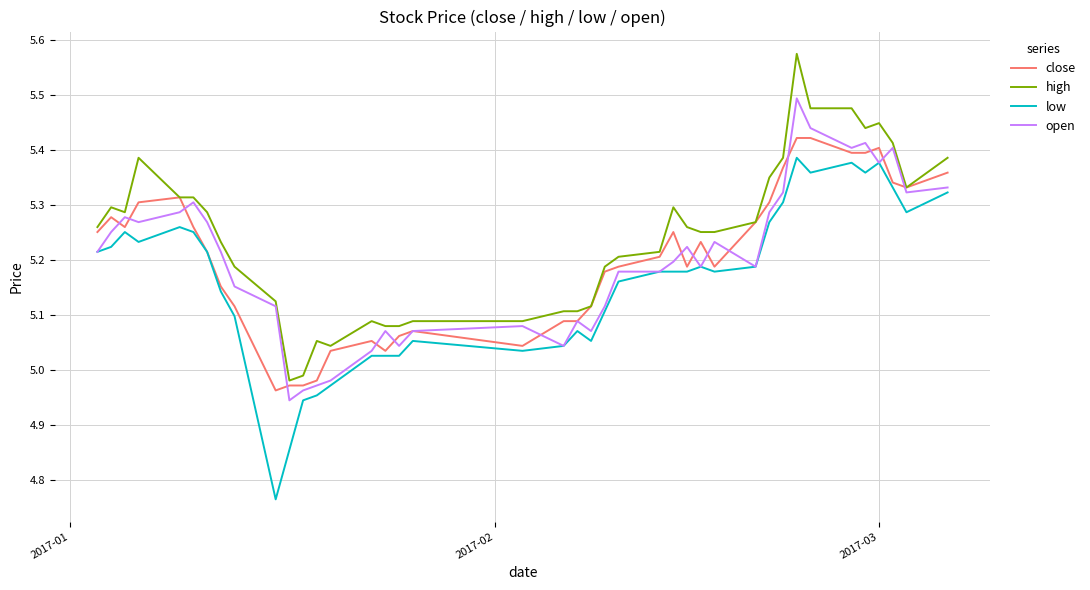

What are all the series names shown in the legend?

close, high, low, open